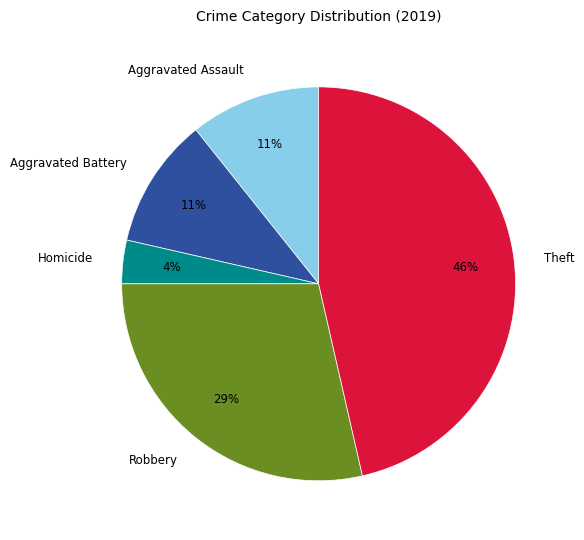

To the nearest percent, what is the difference between the Robbery and Aggravated Battery slice percentages?

18%